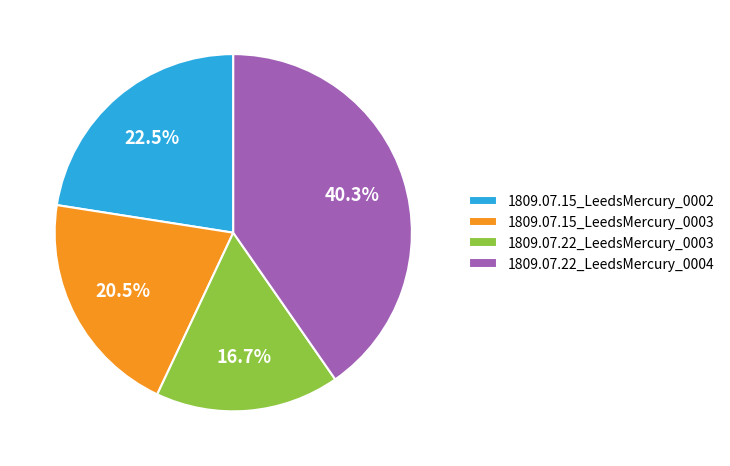

Does any single category account for the majority?

No